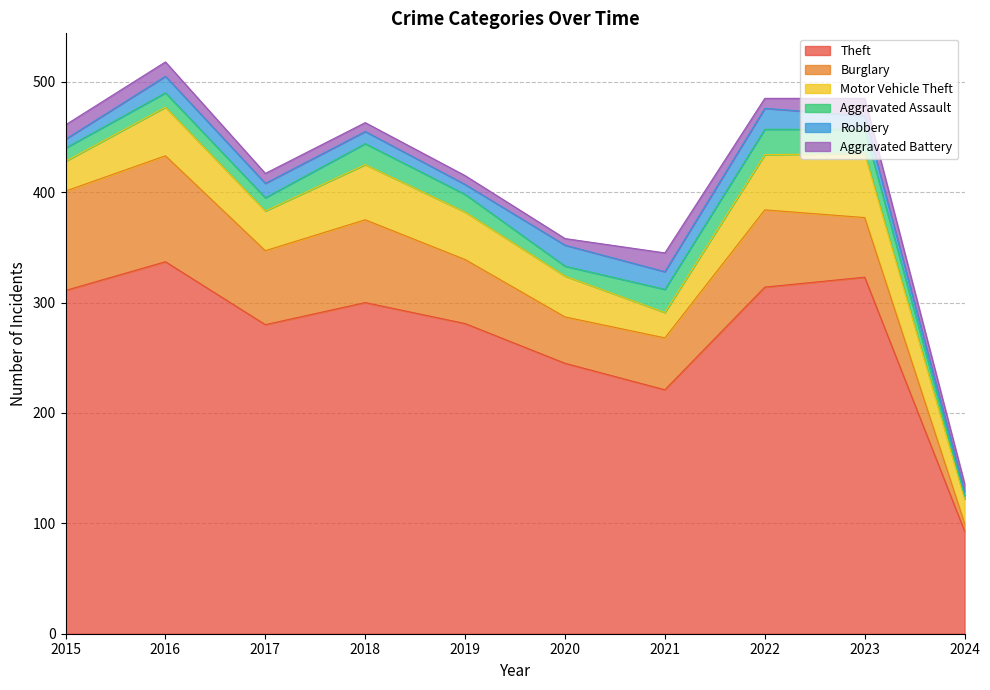

Which series changed the most between 2020 and 2022?

Theft